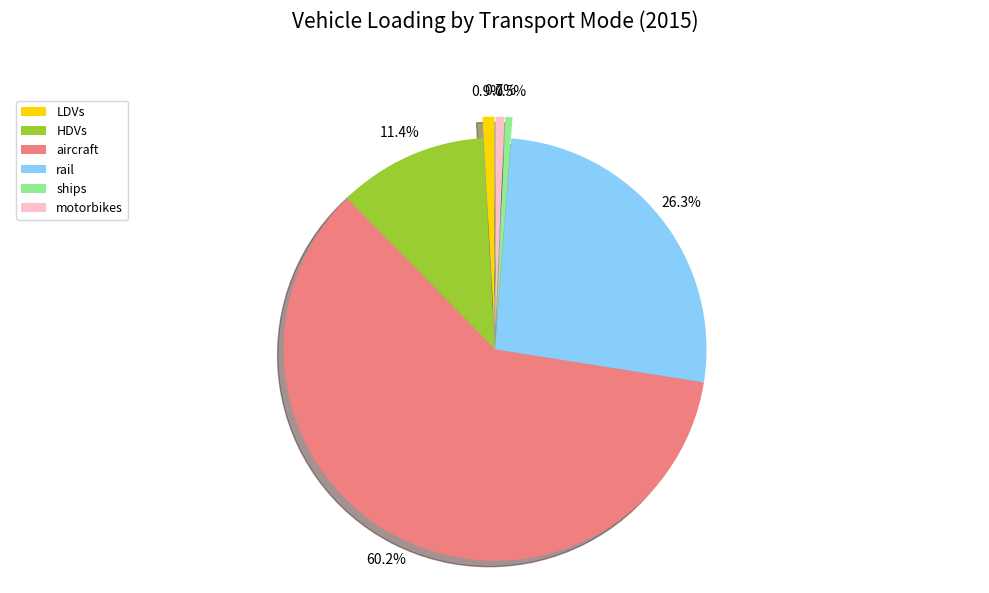

What is the largest slice in the pie chart?

aircraft